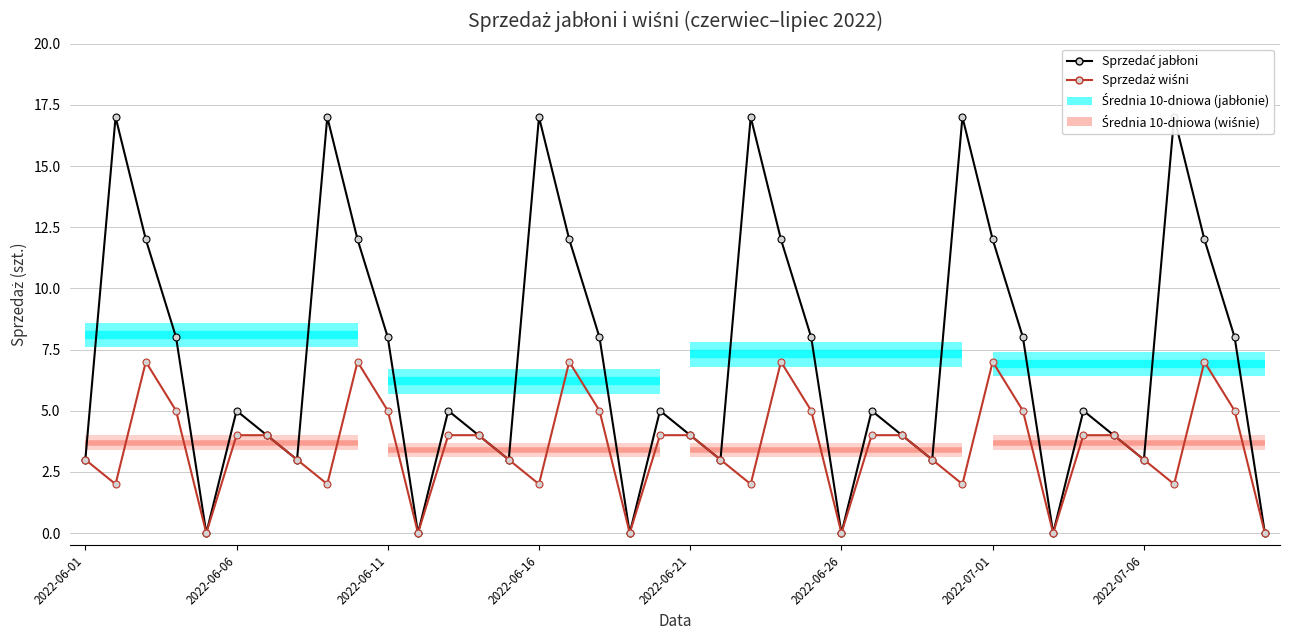

Reading right to left, transcribe all the data shown in this chart.

Sprzedać jabłoni: 0	8	12	17	3	4	5	0	8	12	17	3	4	5	0	8	12	17	3	4	5	0	8	12	17	3	4	5	0	8	12	17	3	4	5	0	8	12	17	3
Sprzedaż wiśni: 0	5	7	2	3	4	4	0	5	7	2	3	4	4	0	5	7	2	3	4	4	0	5	7	2	3	4	4	0	5	7	2	3	4	4	0	5	7	2	3